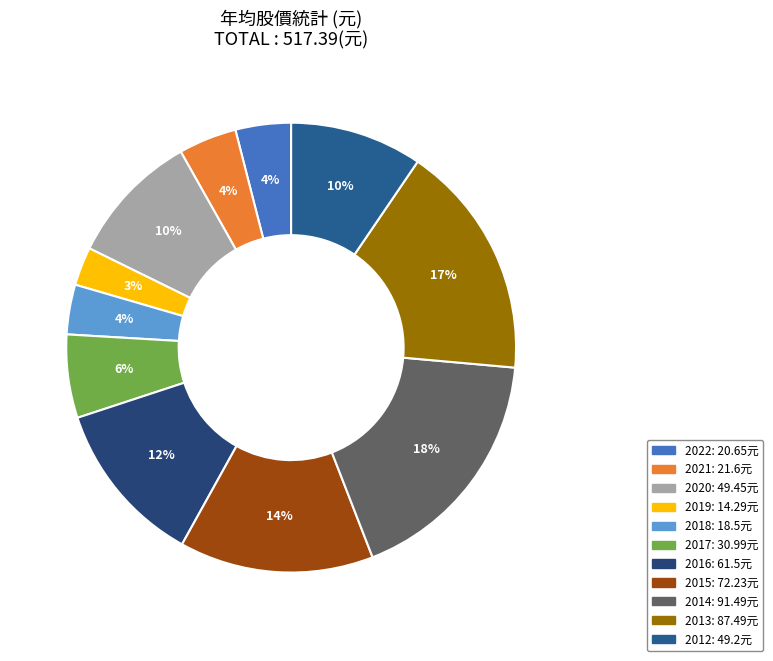

What portion of the pie excludes 2013?

83.1%